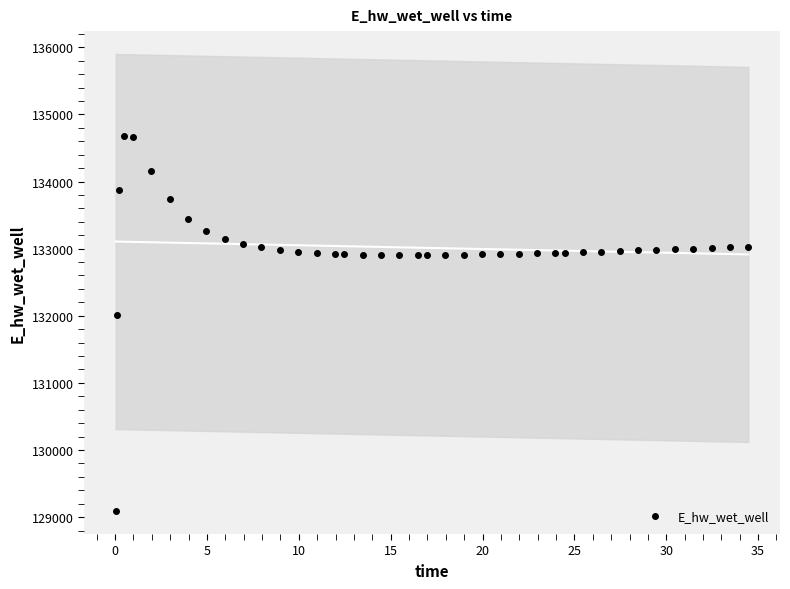

What is the range of X values (max minus min)?

34.4